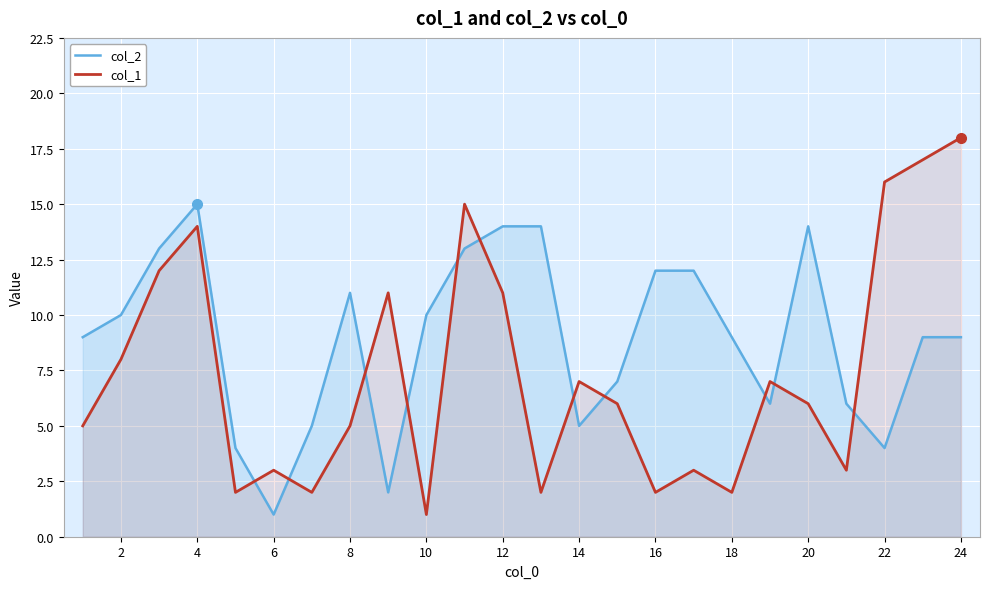

Rank the series by their maximum value, from highest to lowest.

col_1, col_2